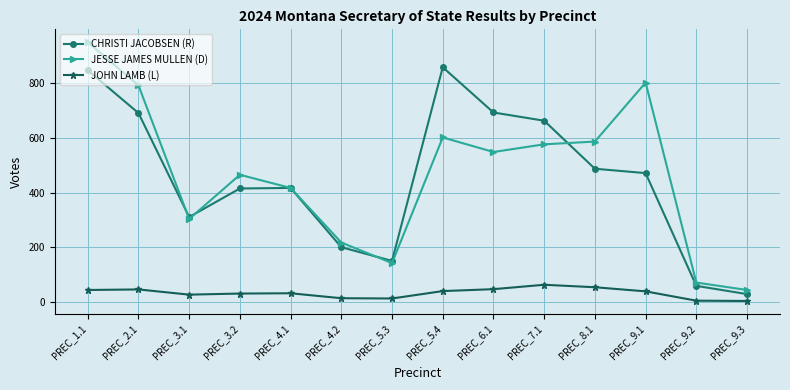

True or false: CHRISTI JACOBSEN (R) and JOHN LAMB (L) cross at least once.

False